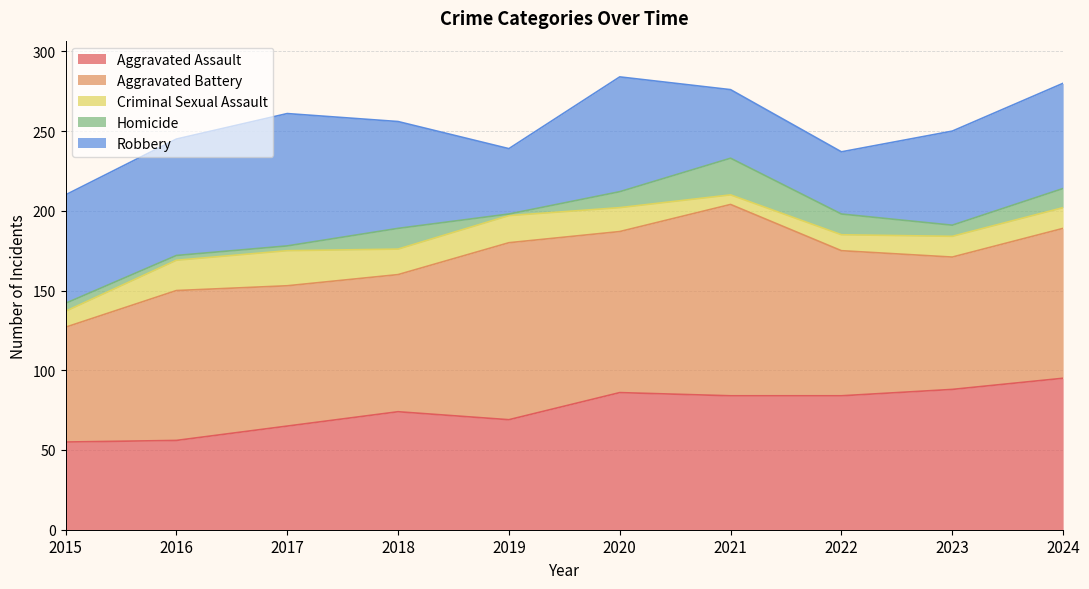

Does the chart display data point markers on the line(s)?

No